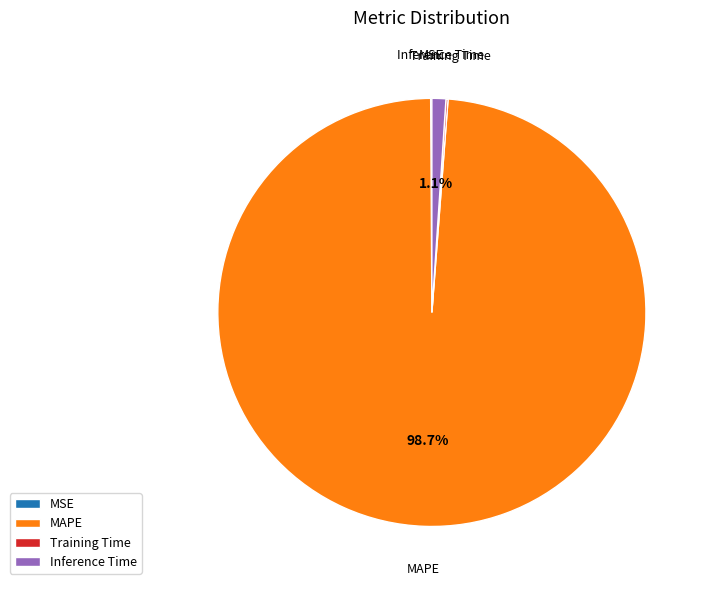

Does Inference Time account for over 50% of the chart?

No